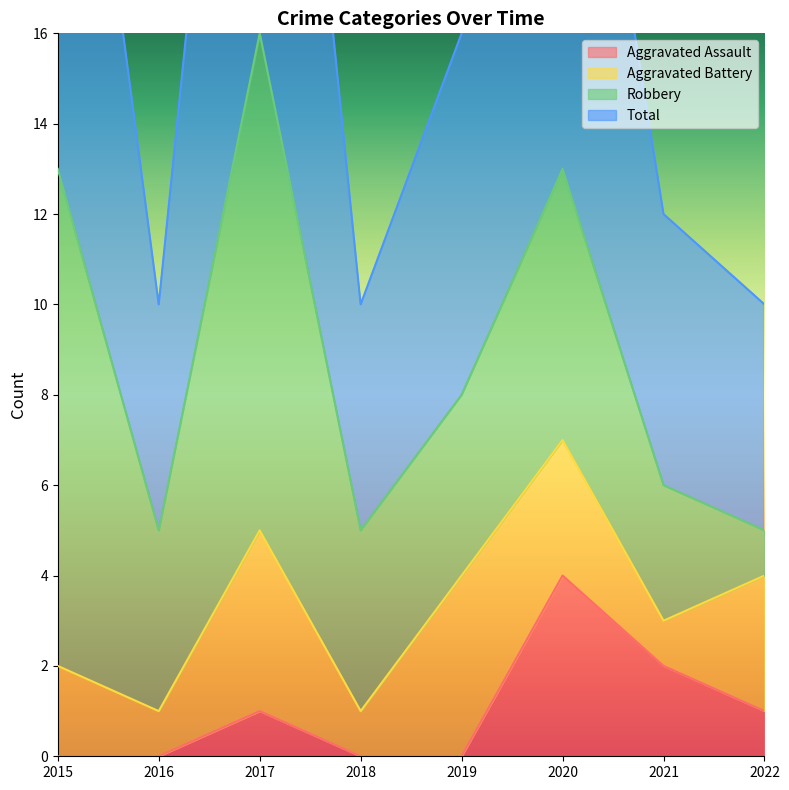

Between 2015 and 2019, which is larger?

2015